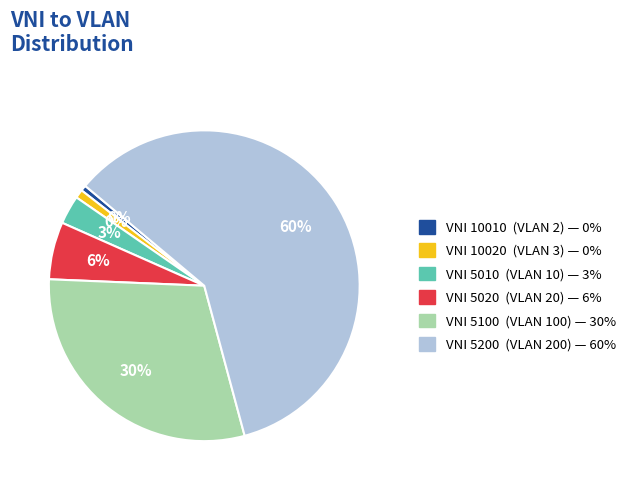

To the nearest percent, what percentage of the pie is 5100?

30%